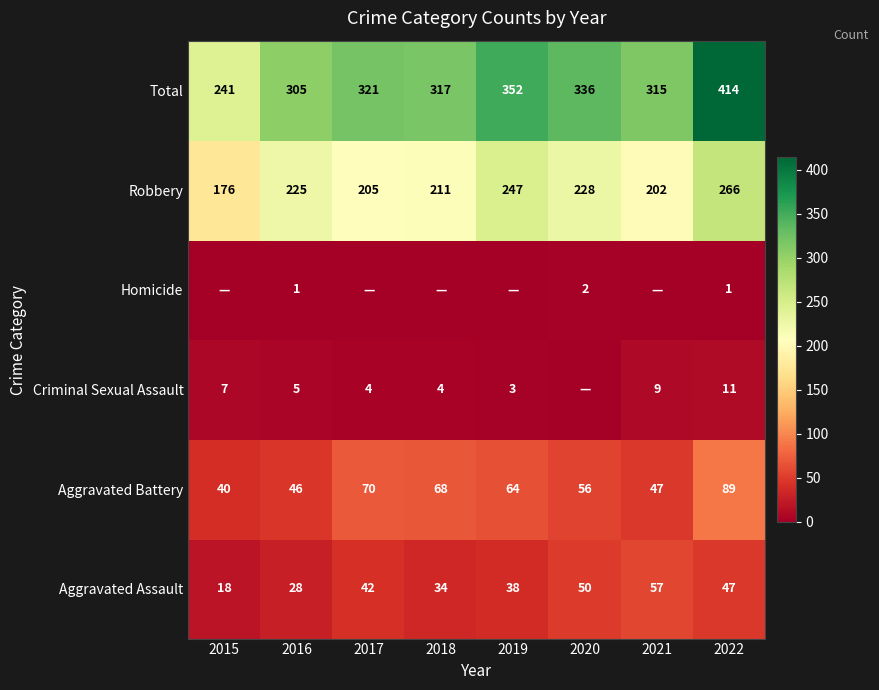

What is the approximate value of Robbery at 2016?

225